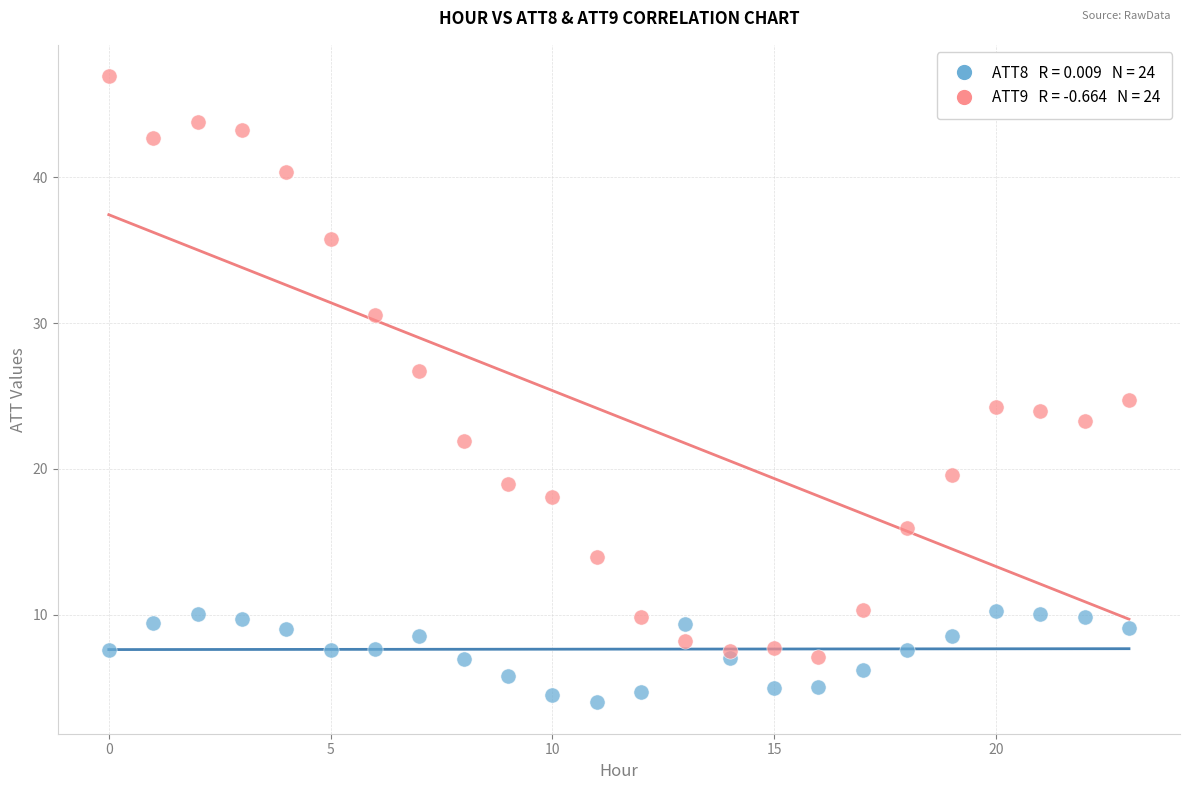

Across all data points, what is the range of Y values (max minus min)?

43.0